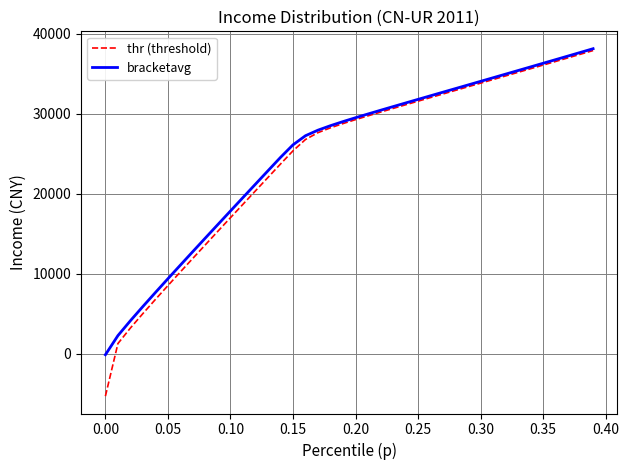

Which series has the widest spread of values?

thr (threshold)